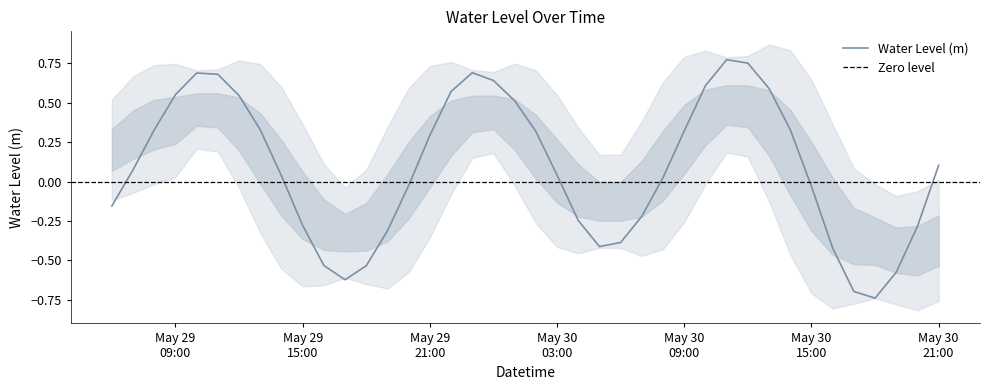

At which label does the data first exceed 0?

2023-05-29 07:00:00